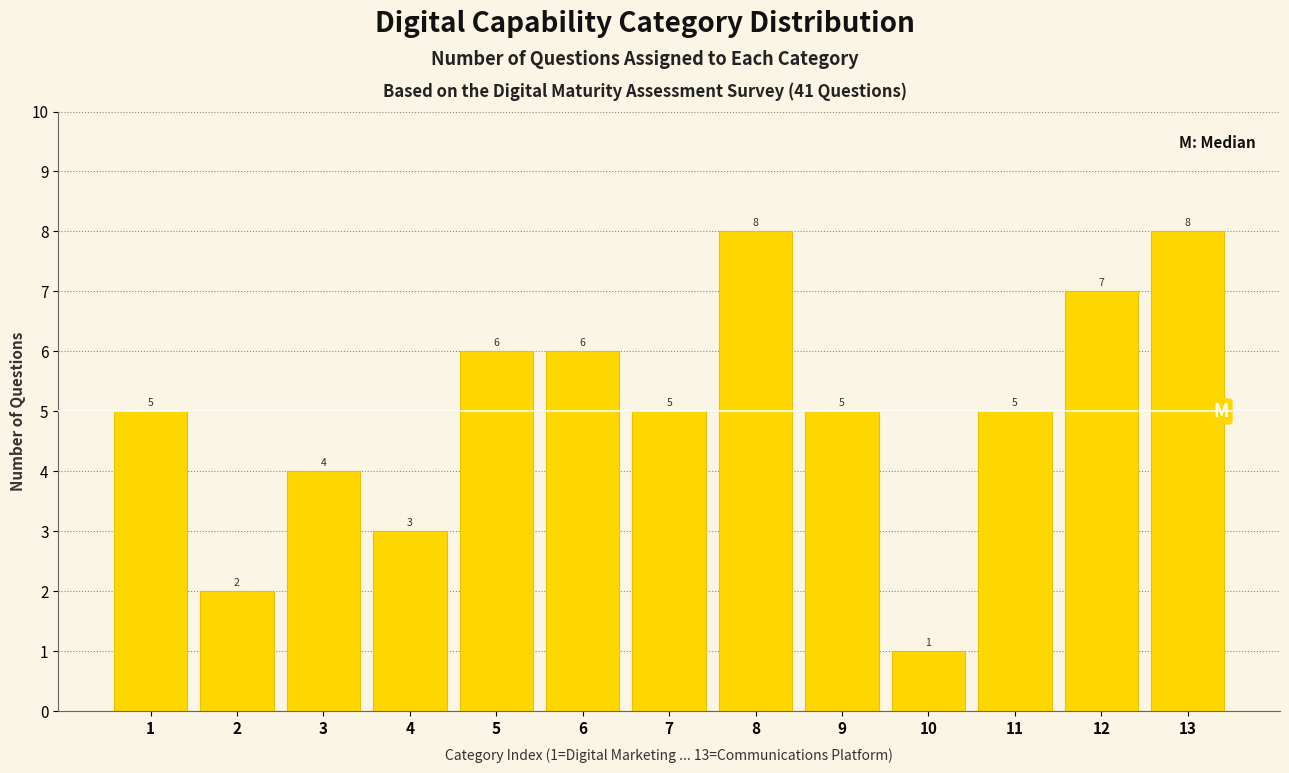

Reading left to right, what are all the values shown in this chart?

5	2	4	3	6	6	5	8	5	1	5	7	8